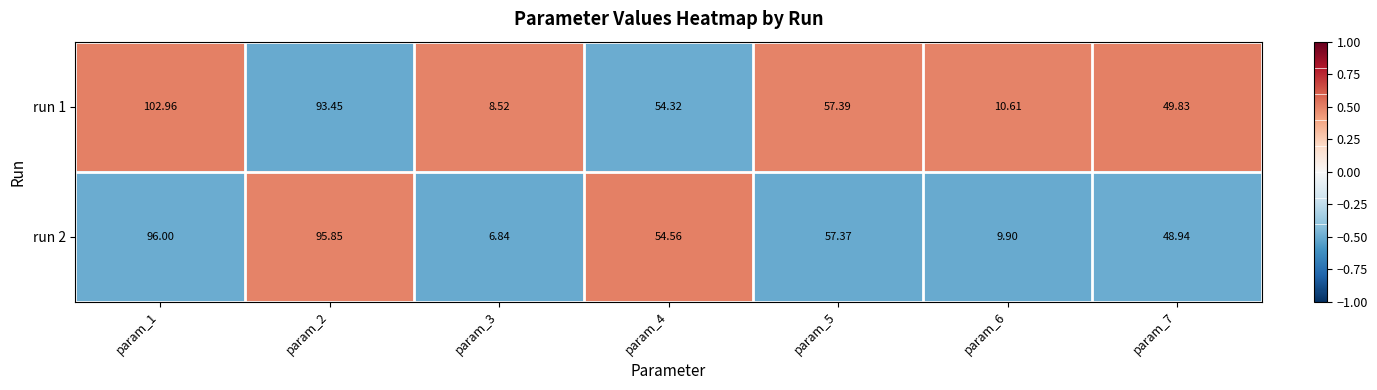

How many data points in run 2 are above 54?

4